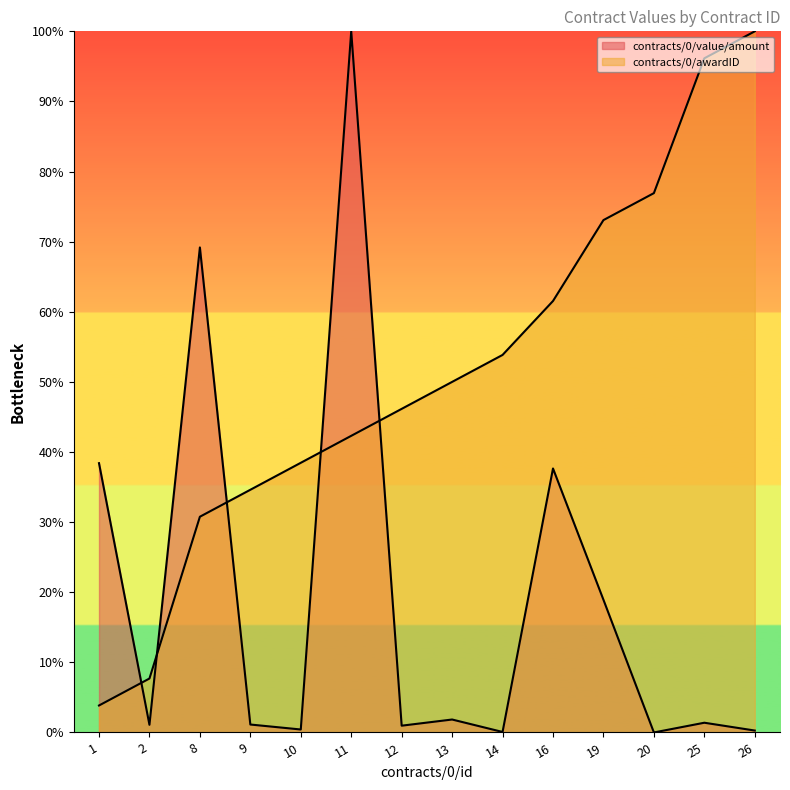

Where do contracts/0/awardID and contracts/0/value/amount first cross each other?

1 and 2